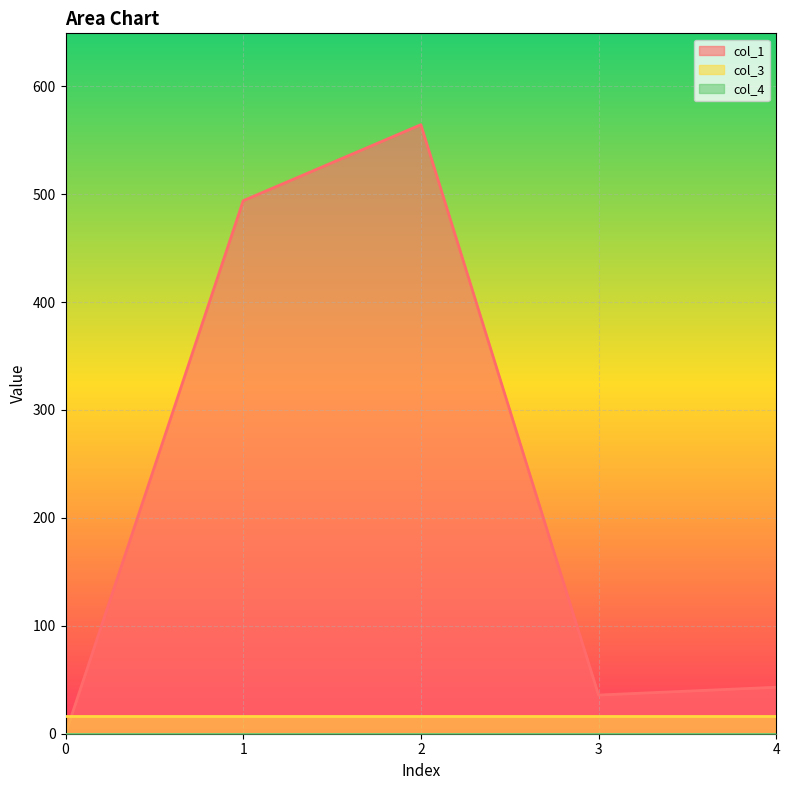

Reading left to right, what are all the values shown in this chart?

col_1: 0=0.0	1=493.9	2=564.3	3=35.8	4=43.1
col_3: 0=16.0	1=16.0	2=16.0	3=16.0	4=16.0
col_4: 0=0.0	1=0.0	2=0.0	3=0.0	4=0.0